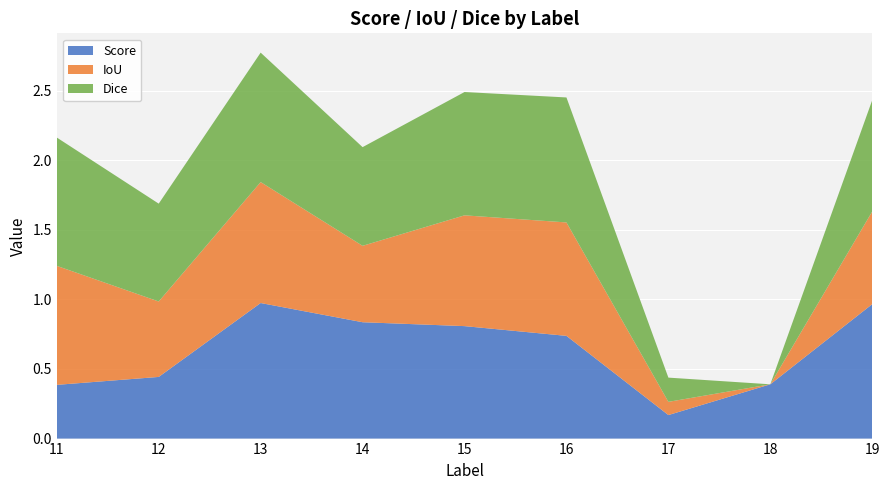

Reading left to right, what are all the values shown in this chart?

Score: 0.4	0.4	1.0	0.8	0.8	0.7	0.2	0.4	1.0
IoU: 0.9	0.5	0.9	0.5	0.8	0.8	0.1	0.0	0.7
Dice: 0.9	0.7	0.9	0.7	0.9	0.9	0.2	0.0	0.8